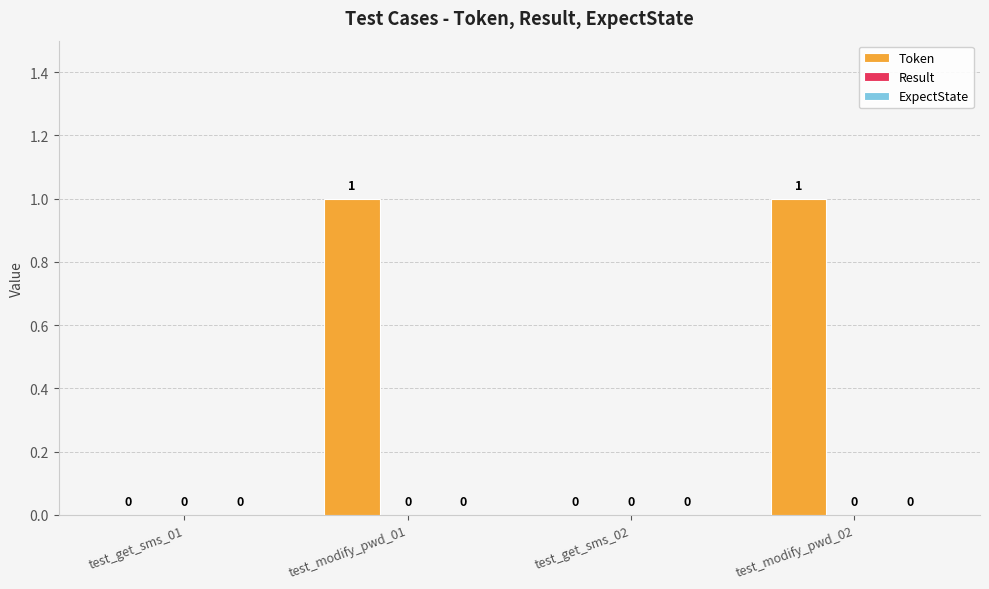

Which has a higher value, test_get_sms_02 or test_modify_pwd_01?

test_modify_pwd_01